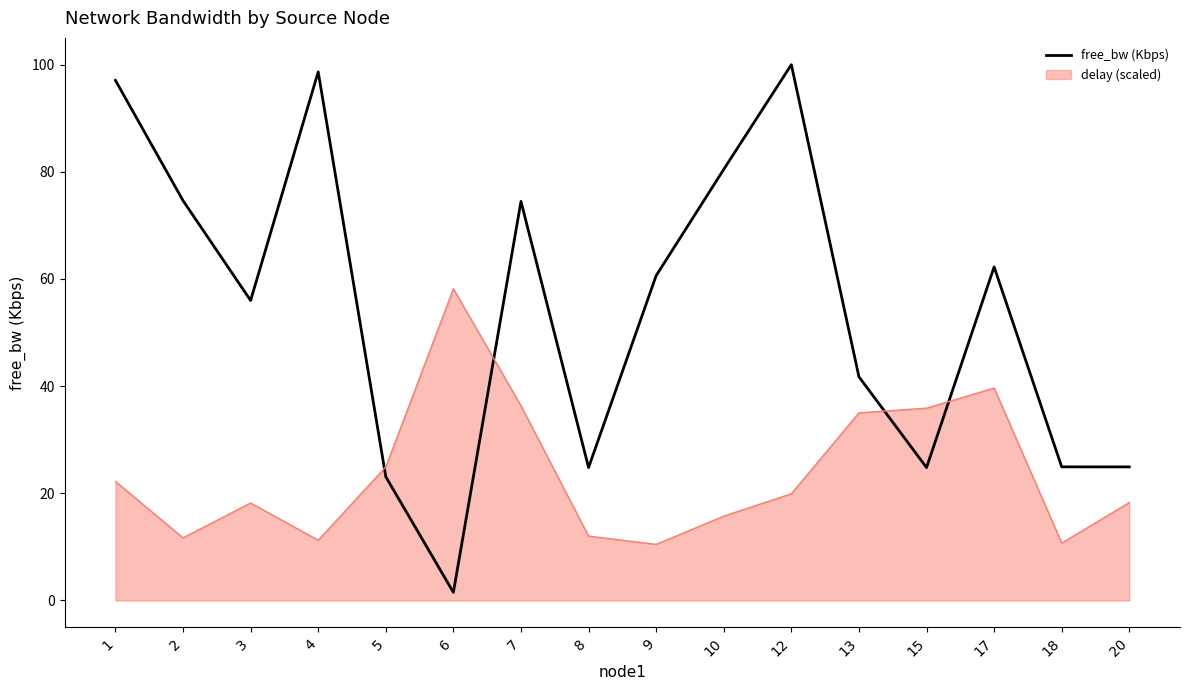

What is the difference between the highest and lowest values at 8?

12.8